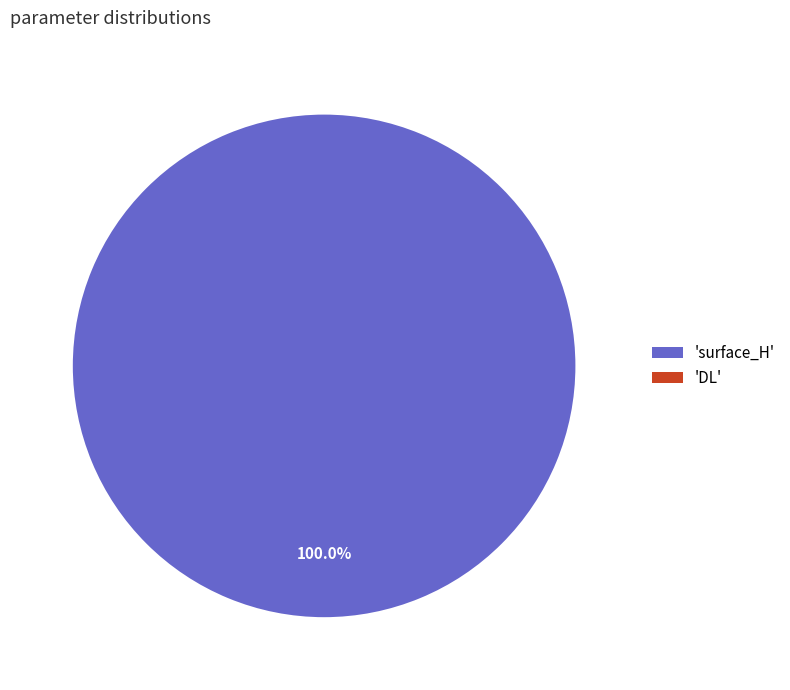

Which category accounts for the majority?

surface_H